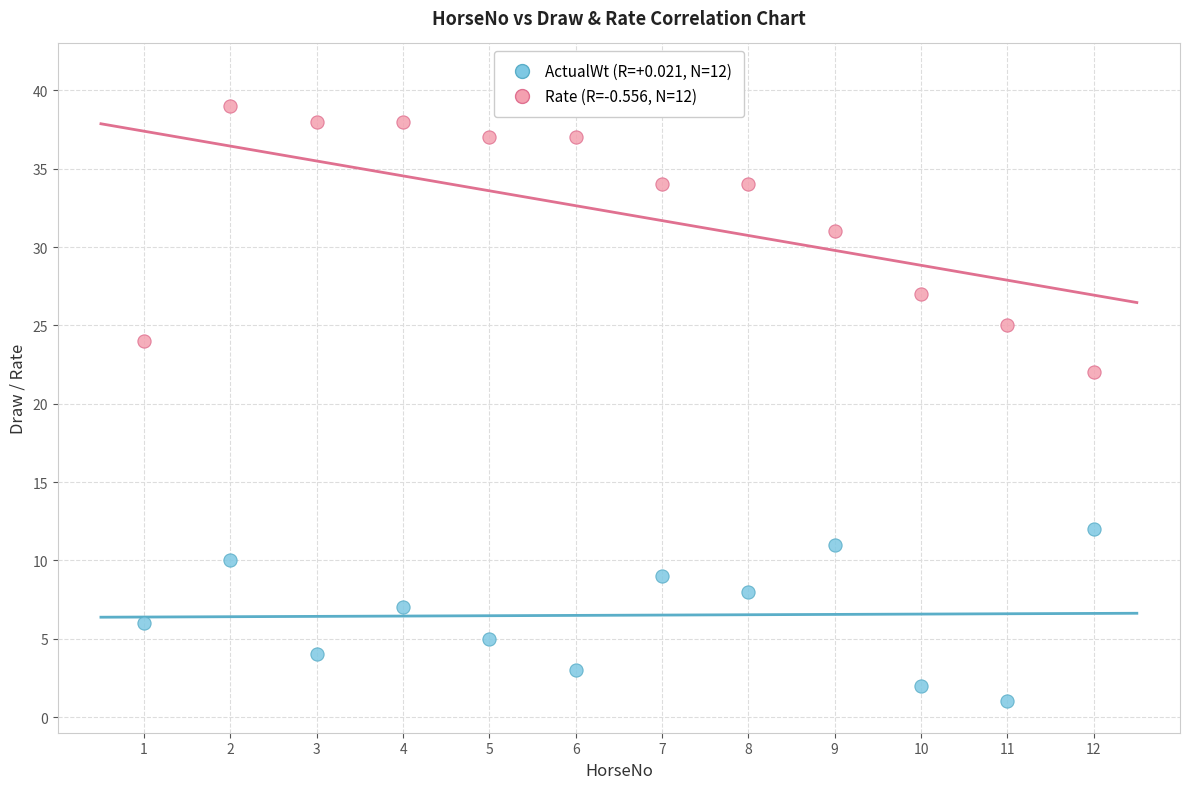

Across all series, what Y value is closest to 20?

22